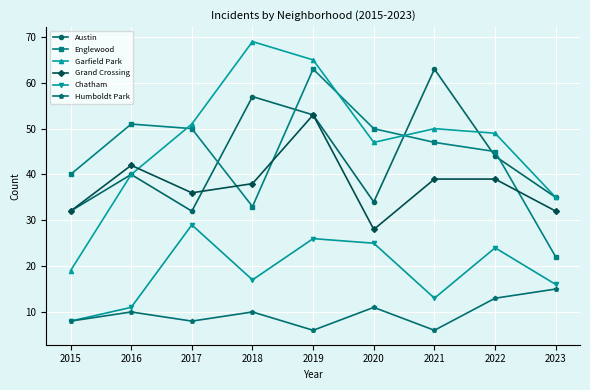

What is the sum of the Humboldt Park values at 2015 and 2017?

16